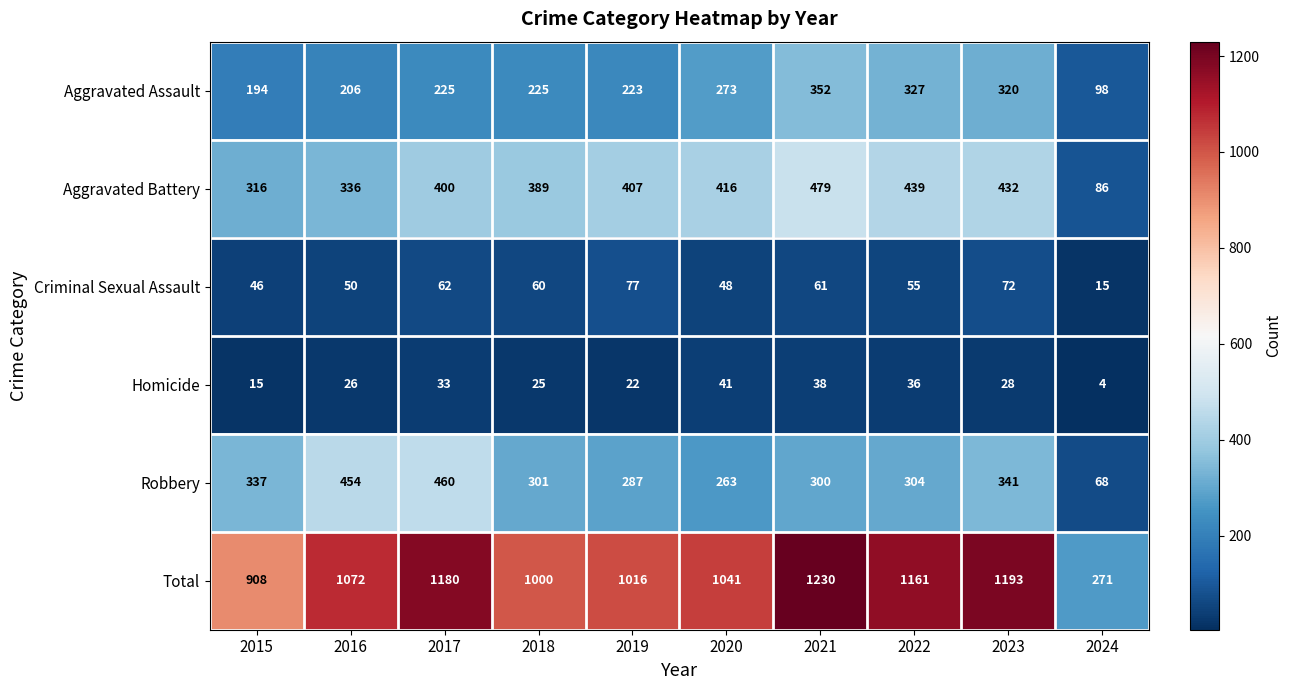

Count the number of data series in this chart.

6